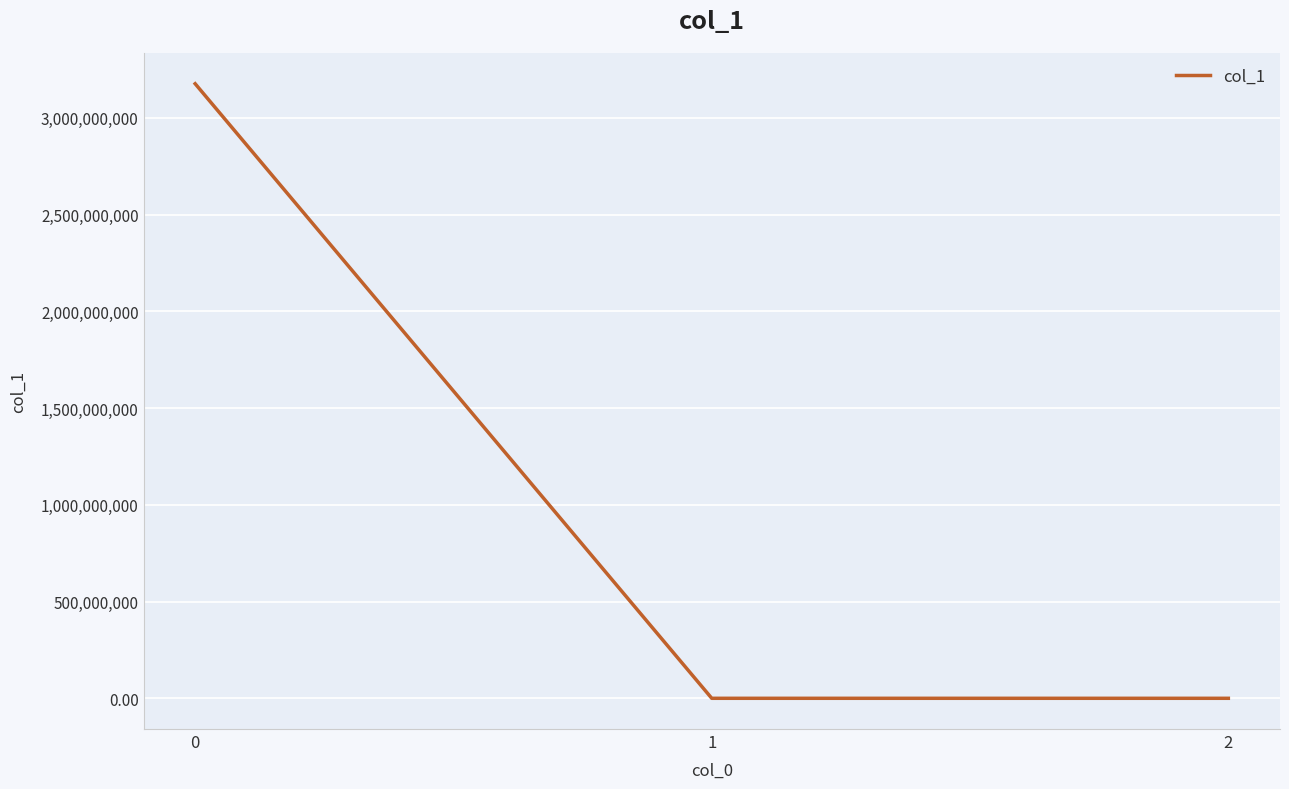

What is the difference between the maximum and minimum values?

3176278404.3